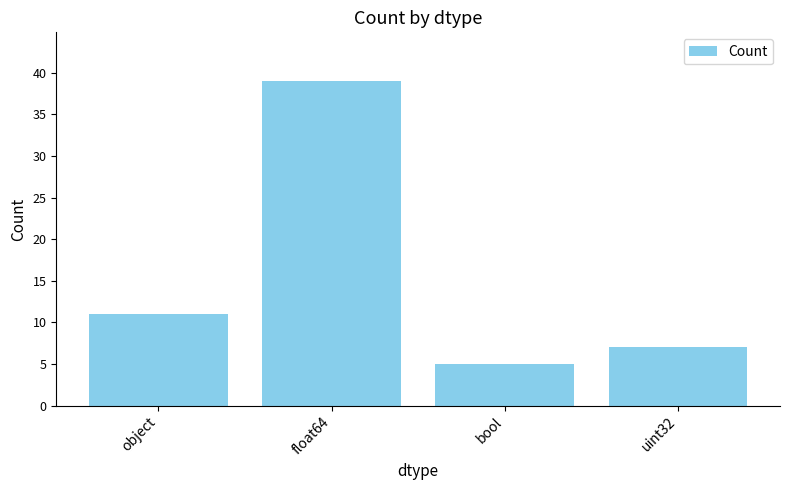

Does the chart contain any negative values?

No